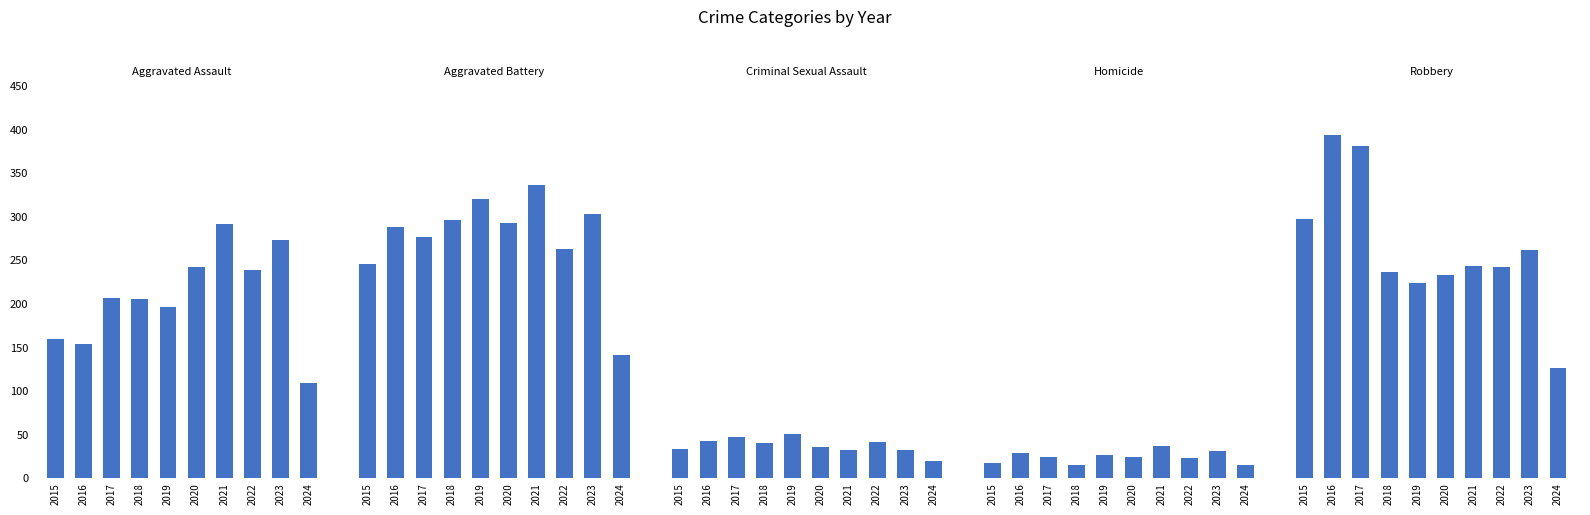

The Aggravated Assault series shows 160 at 2024. True or false?

False